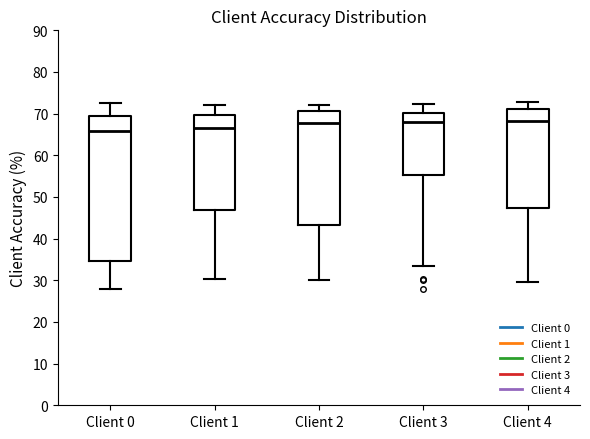

Where does the lower whisker of the box for Client 1 end on the y-axis? The values are not printed on the chart, so give them approximately, as read against the axis.

30